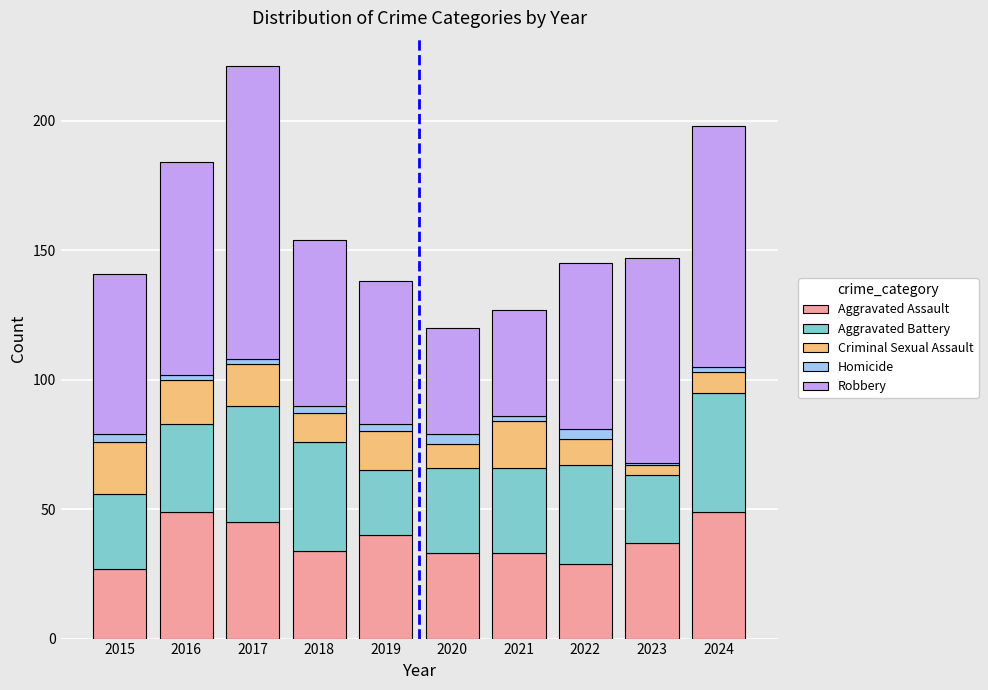

The value of Aggravated Assault at 2015 is 27. True or false?

True